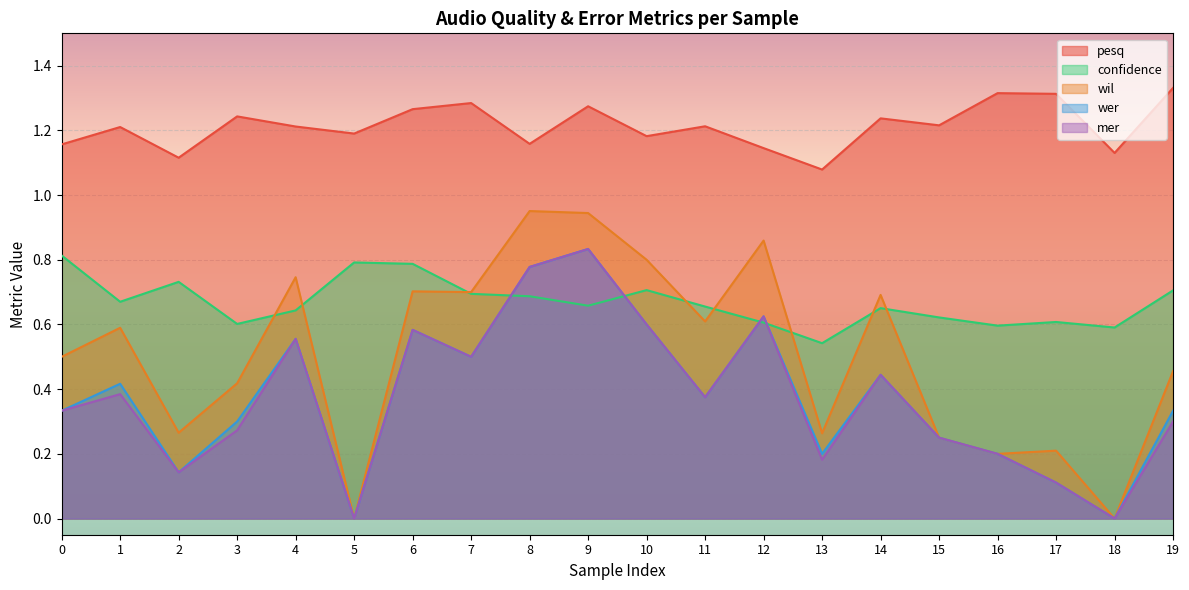

Which series has the largest total across all categories?

pesq